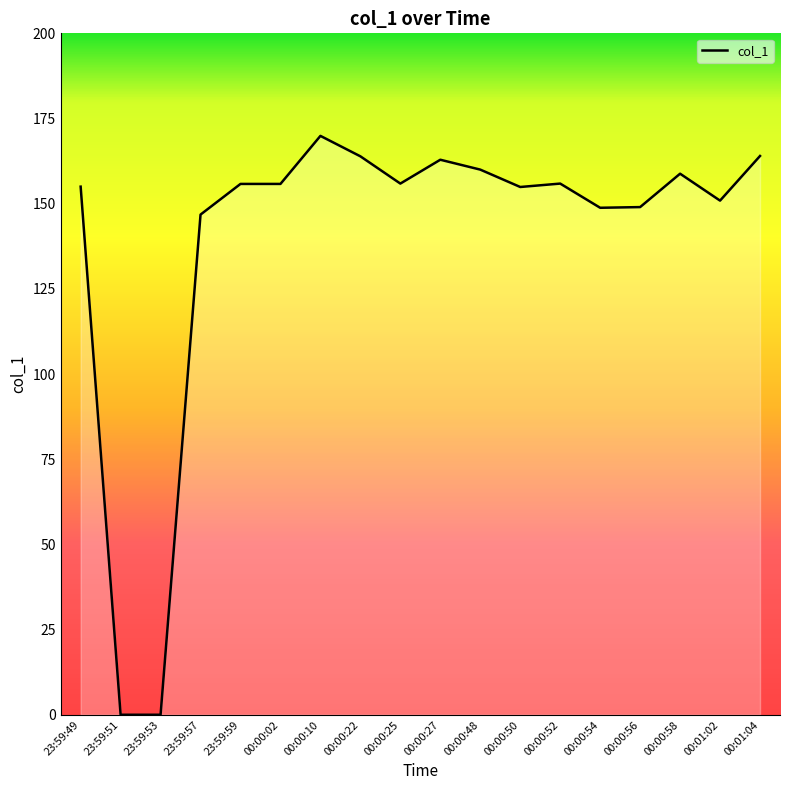

Between 00:00:22 and 00:00:54, which is larger?

00:00:22